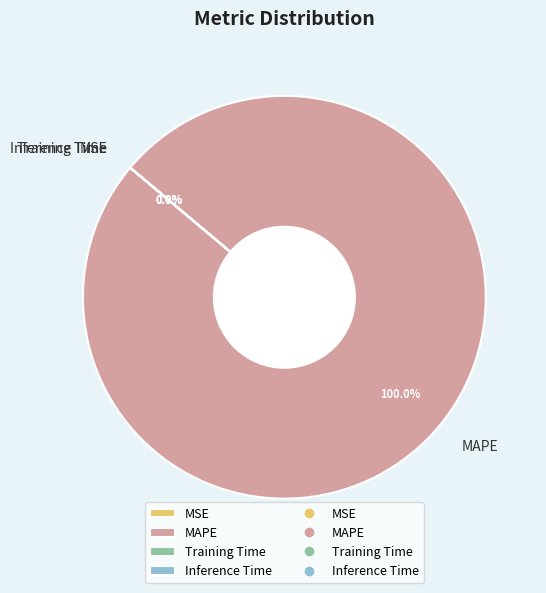

Which slice is the largest?

MAPE